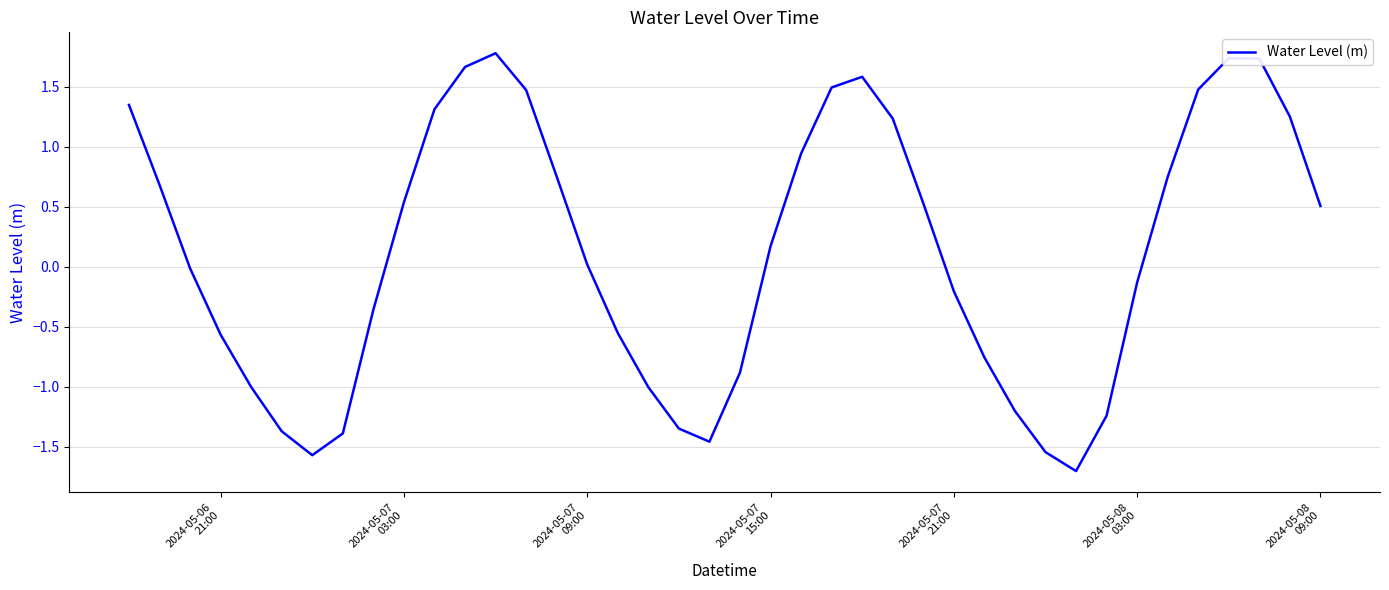

What is the greatest value displayed?

1.8